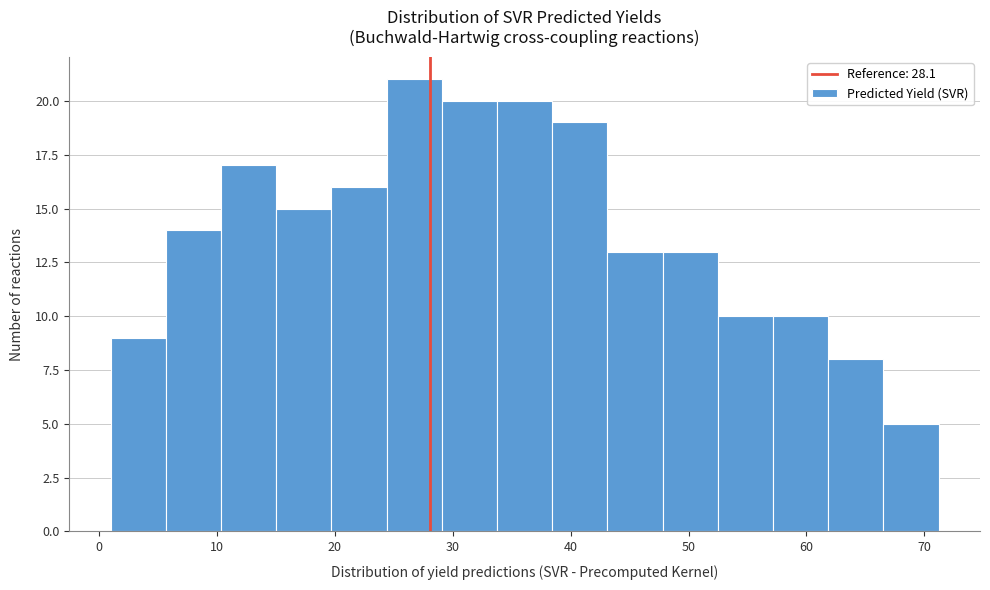

What is the height of the bar covering 57 to 62 on the x-axis? Neither the bar edges nor the heights are printed on the chart, so give them approximately, as read against the axes.

10